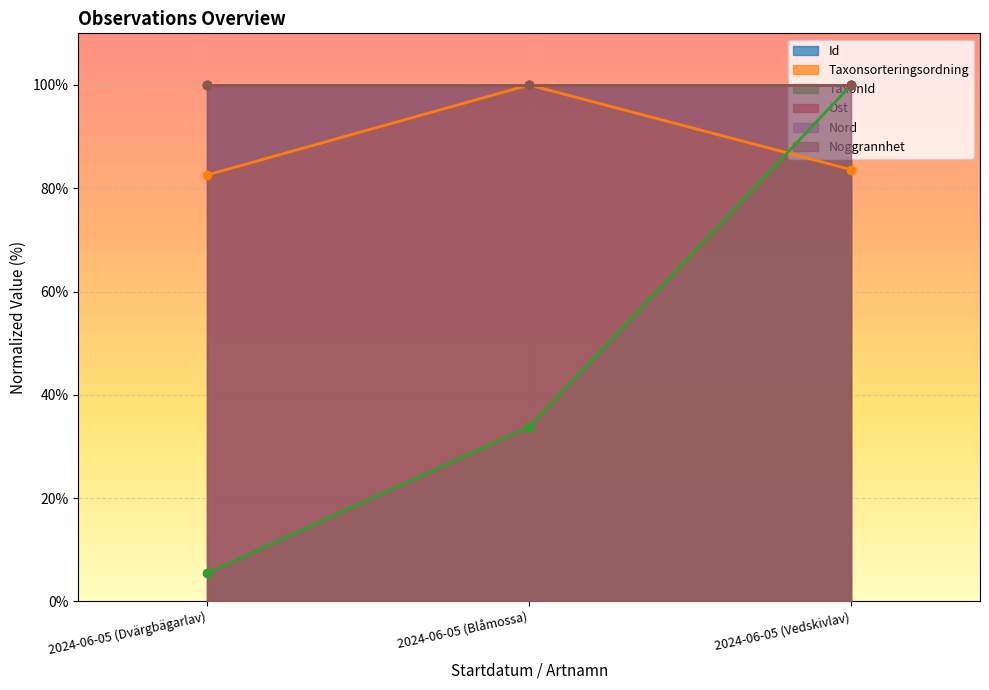

What is the greatest value displayed?

100.0